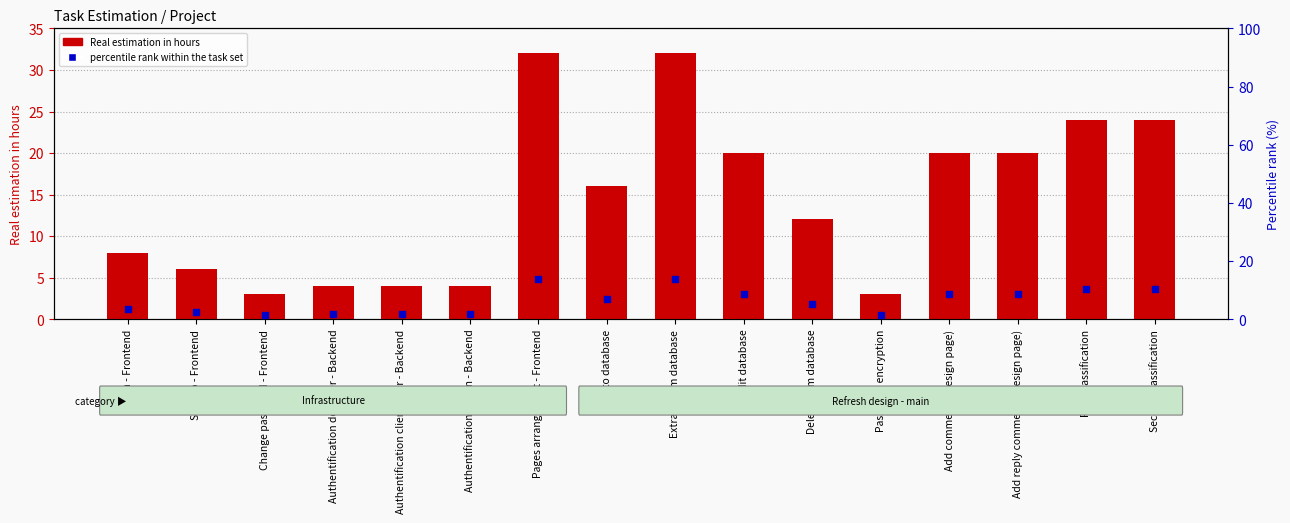

Which series has the largest total across all categories?

Real estimation in hours